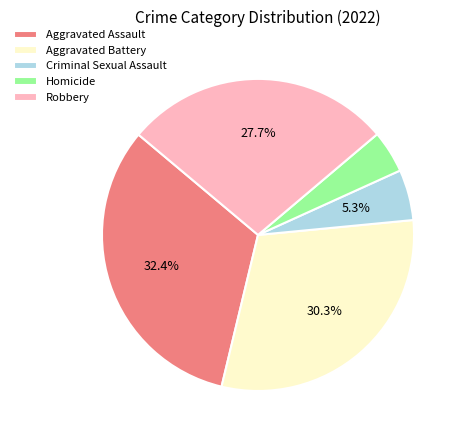

Which slice is the smallest?

Homicide